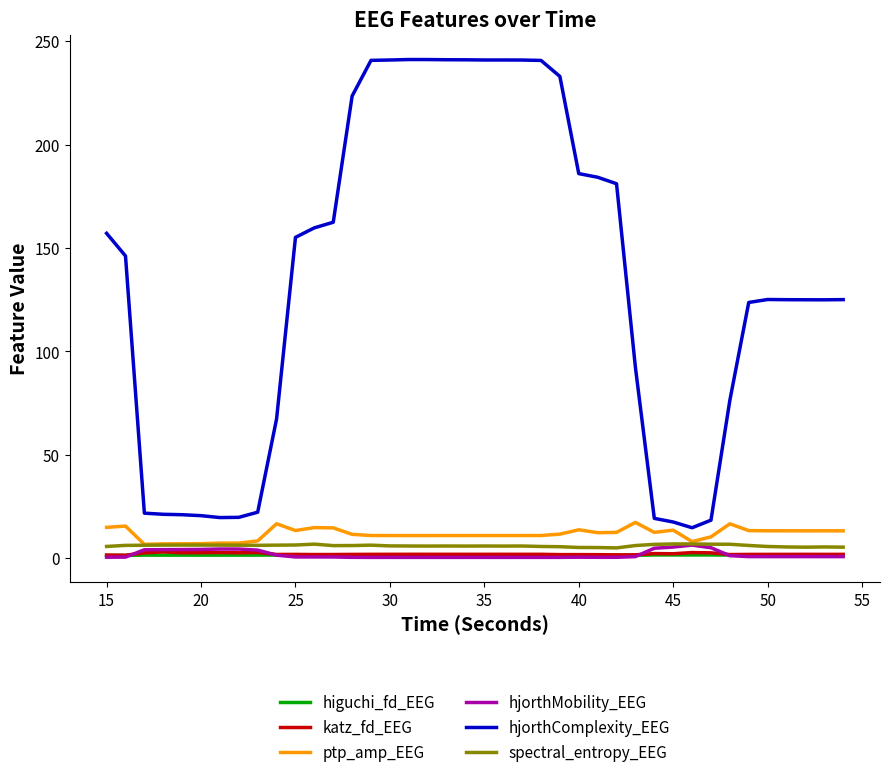

What is the highest value of the spectral_entropy_EEG series?

6.9